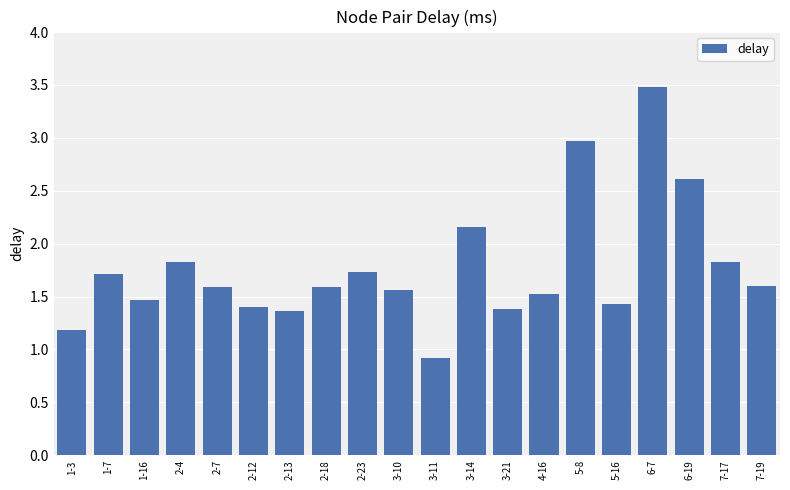

True or false: the data shows 0.8 at 2-7.

False